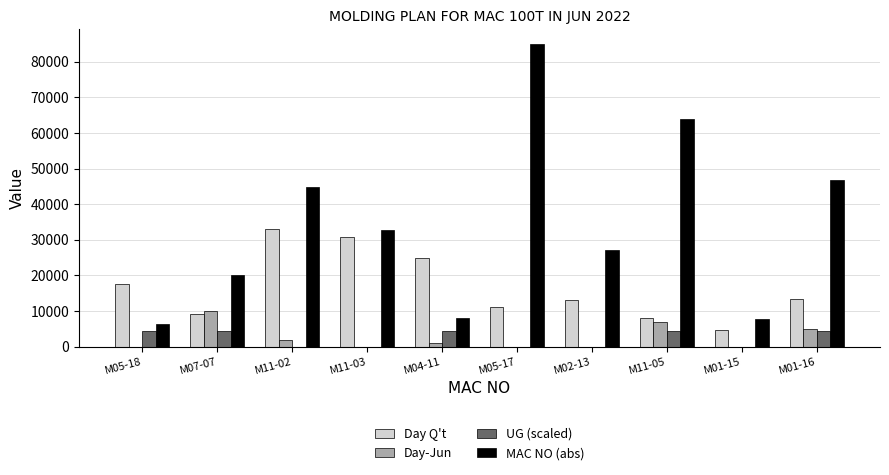

What is the sum of all Day-Jun values?

25000.0